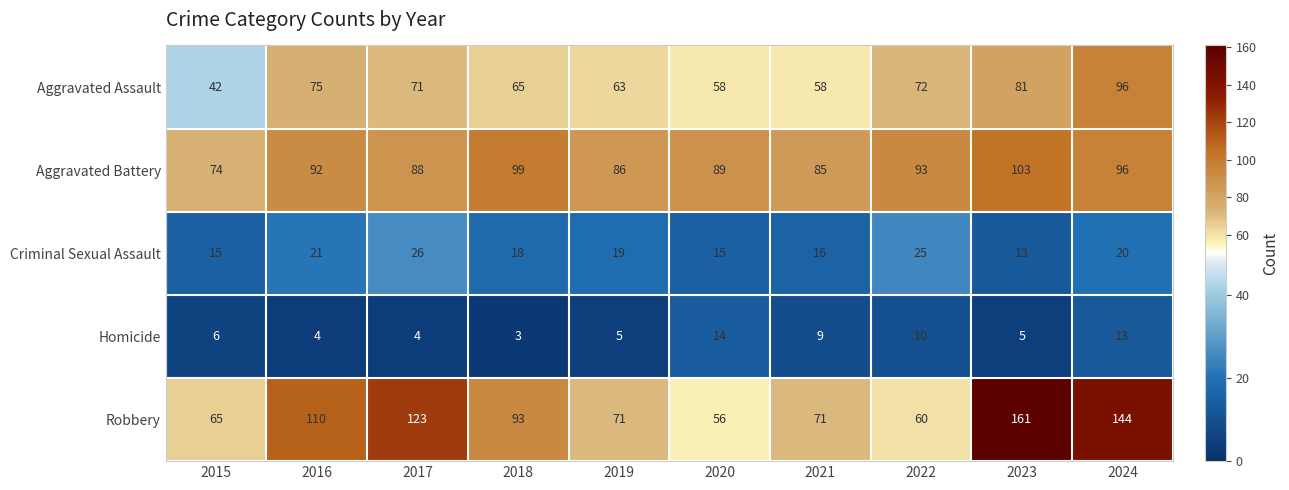

What is the lowest value of the Aggravated Assault series?

42